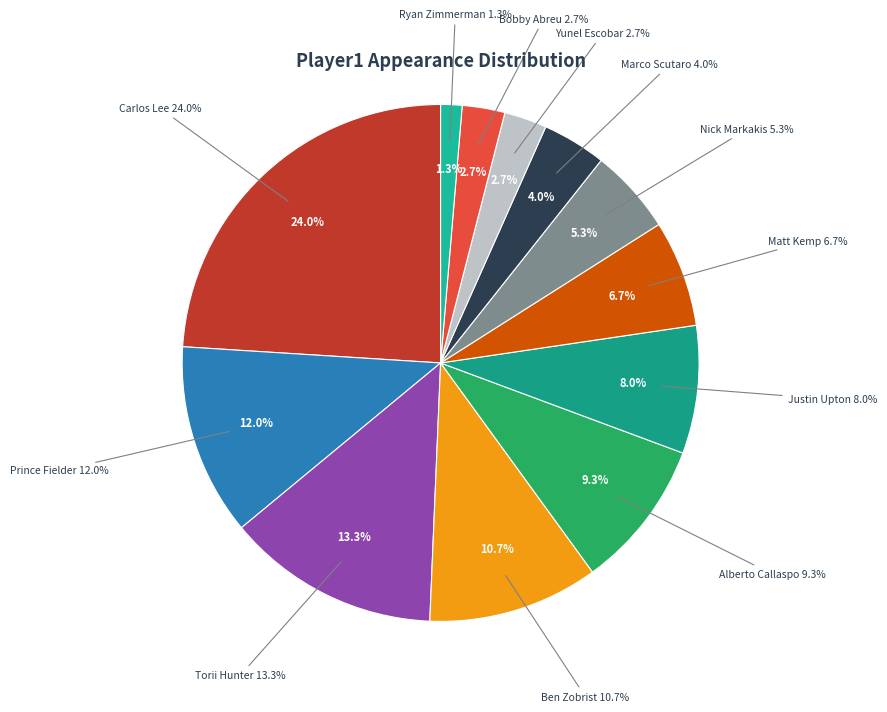

How many slices are in this pie chart?

12